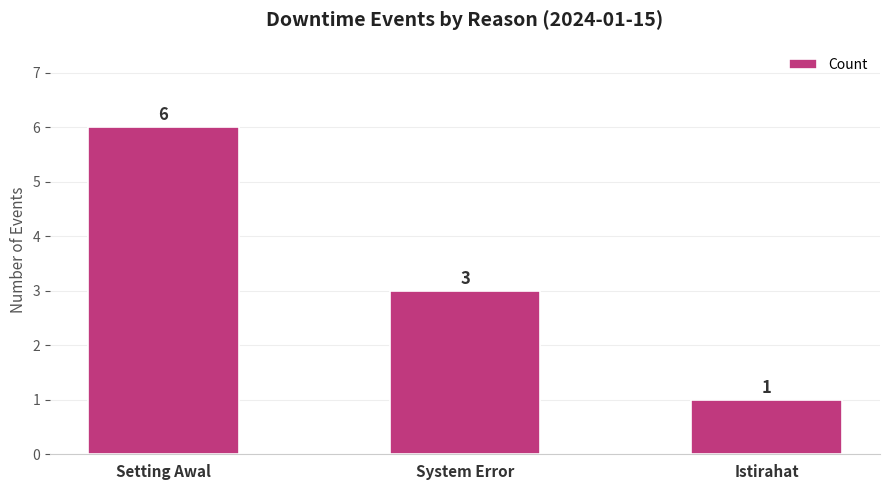

What is the change in value from Setting Awal to Istirahat?

-5